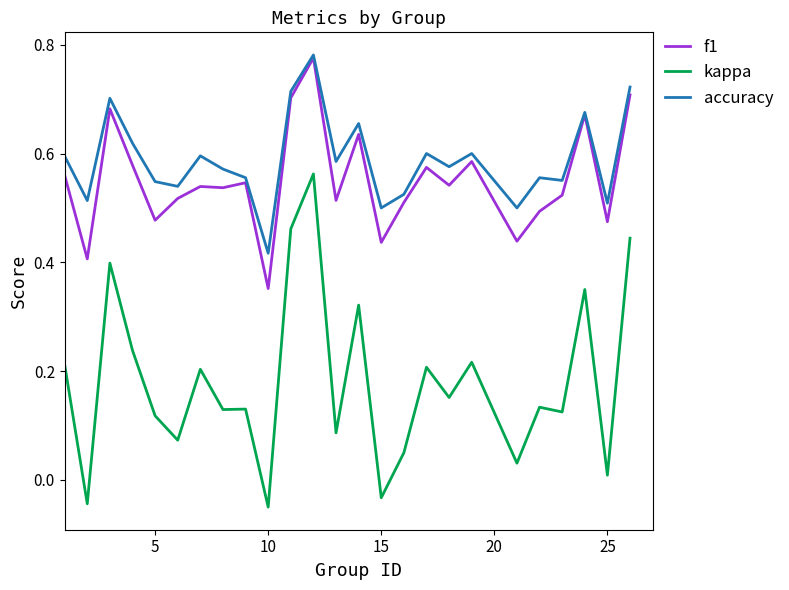

Which series has the largest total across all categories?

accuracy